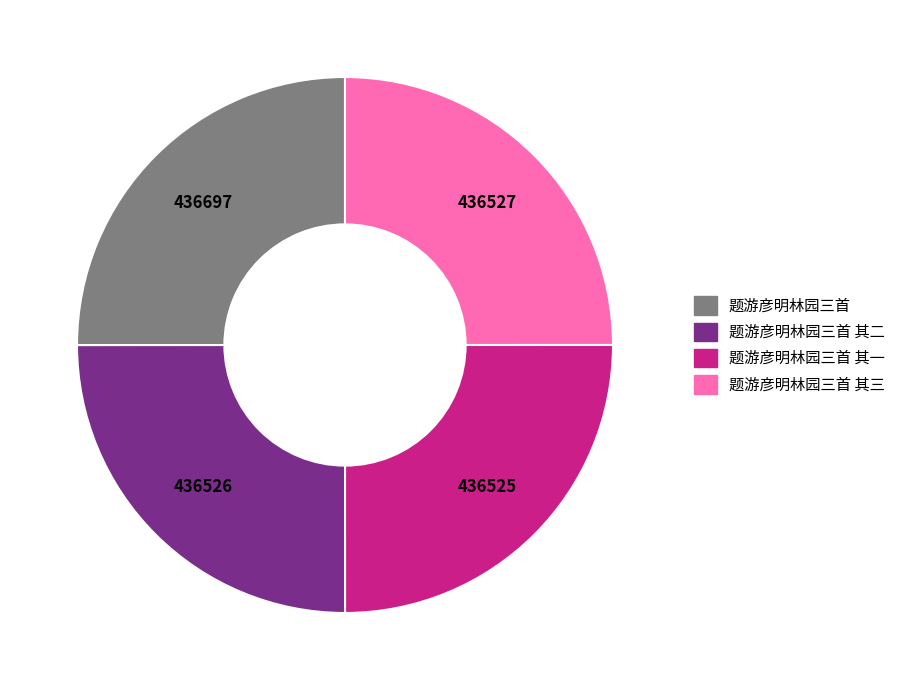

Is it true that 题游彦明林园三首 is 25% of the pie?

True